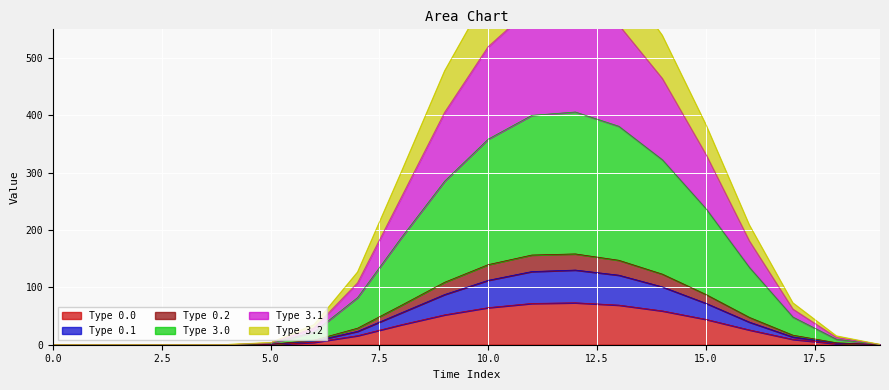

Which label corresponds to the largest value in the chart?

12